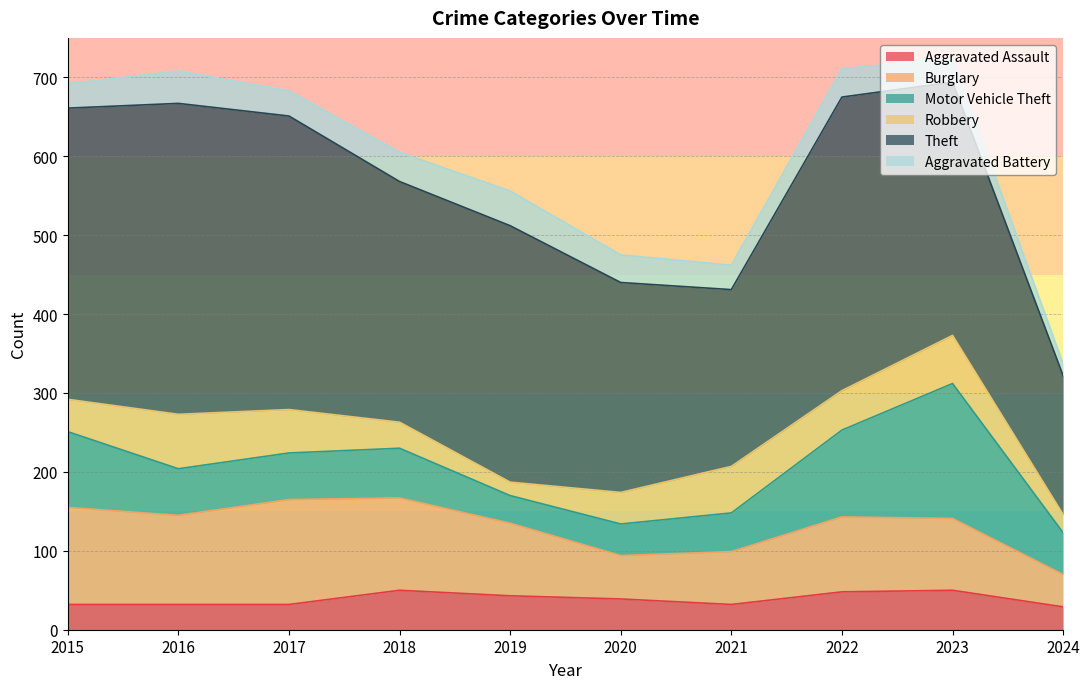

Which category has the lowest value in the Aggravated Battery series?

2024